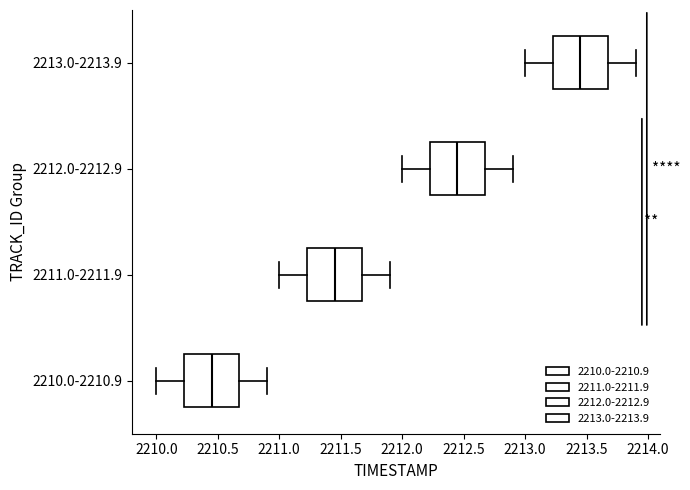

Reading bottom to top, read every box against the x-axis: the position of its median line, the range the box covers, and the ends of its whiskers. The values are not printed on the chart, so give them approximately, as read against the axis.

2210.0-2210.9: median 2210.45, box 2210.25 to 2210.70, whiskers 2210.00 to 2210.90
2211.0-2211.9: median 2211.45, box 2211.25 to 2211.70, whiskers 2211.00 to 2211.90
2212.0-2212.9: median 2212.45, box 2212.25 to 2212.70, whiskers 2212.00 to 2212.90
2213.0-2213.9: median 2213.45, box 2213.25 to 2213.70, whiskers 2213.00 to 2213.90